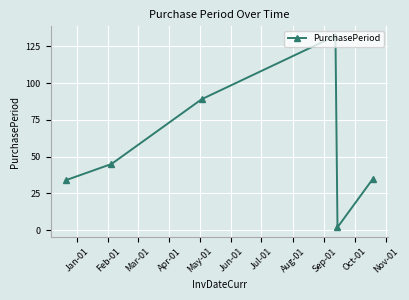

How many values are below 45?

3